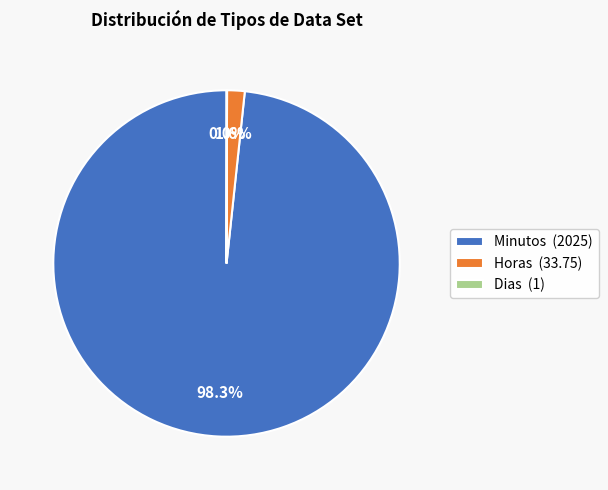

Which has a higher value, Minutos (2025) or Horas (33.75)?

Minutos (2025)